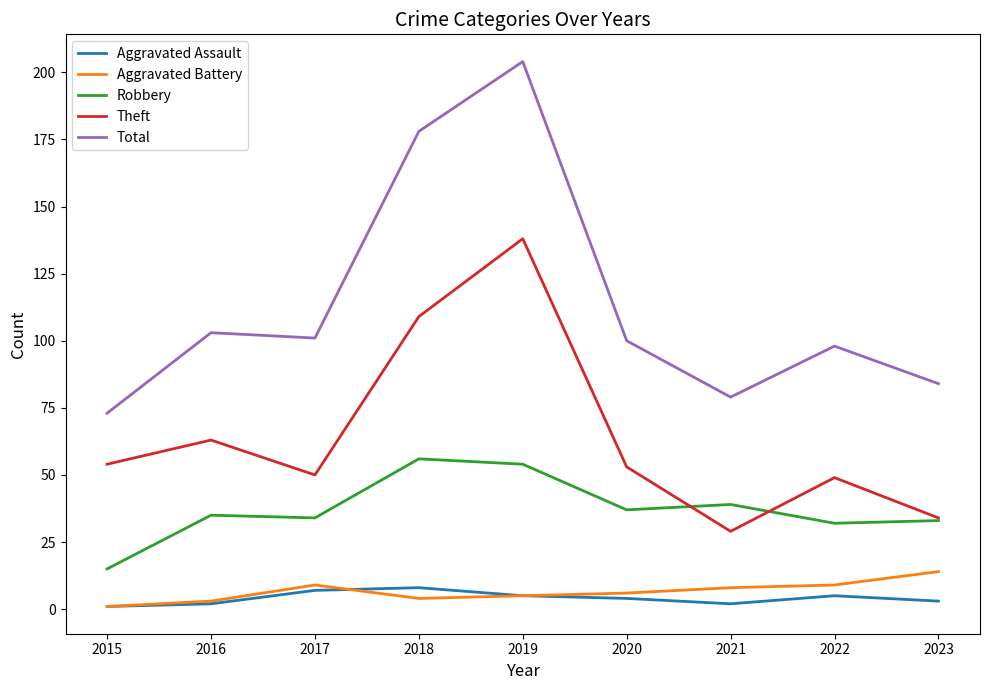

How many distinct data groups are displayed?

5